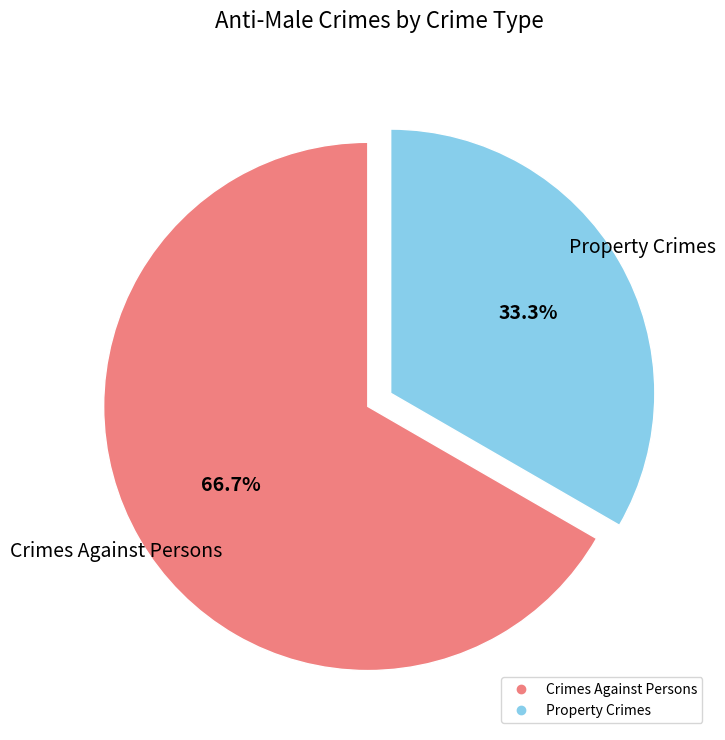

To the nearest percent, what is the average slice percentage?

50%